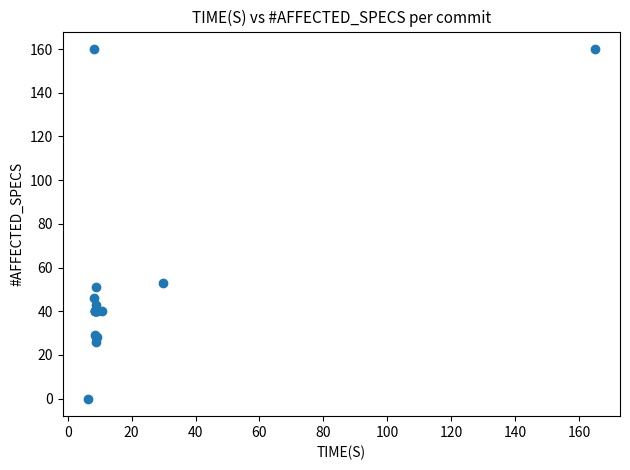

What Y value in the scatter plot is closest to 80?

53